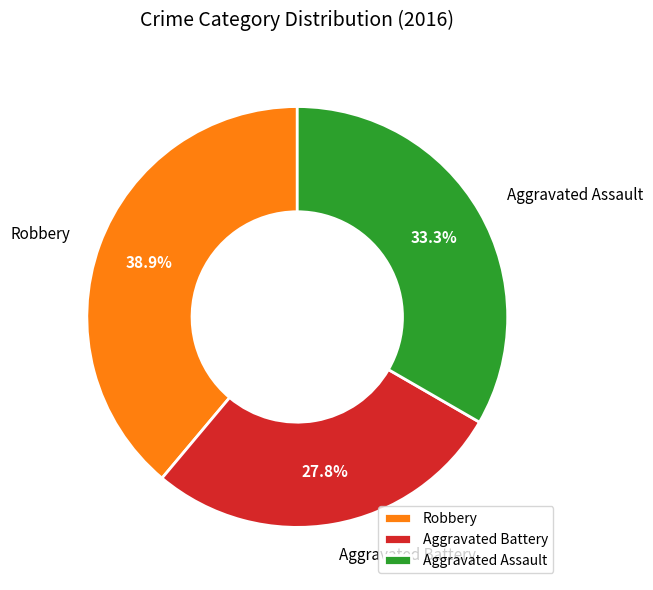

Does any single category account for the majority?

No